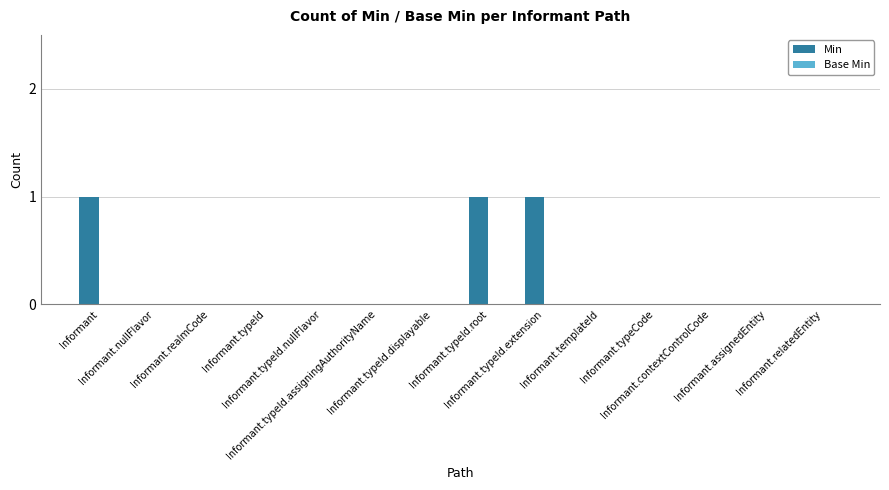

What is the sum of all values?

3